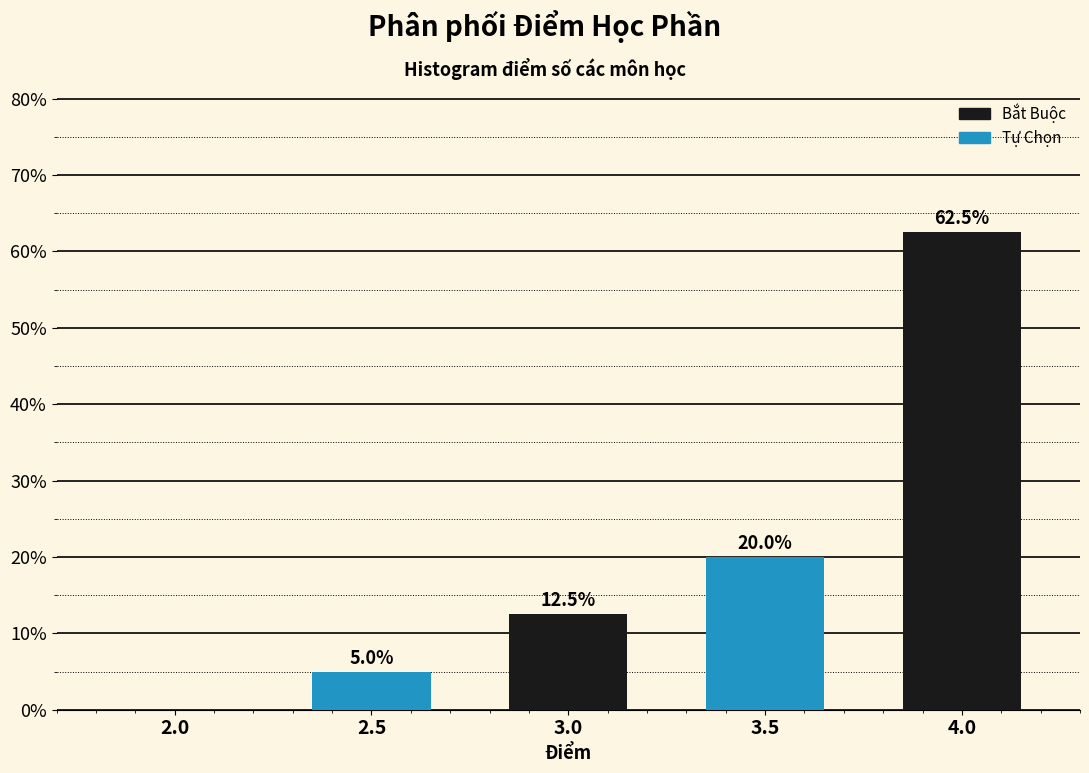

Reading left to right, extract all data points from this chart.

2.0=0.0	2.5=5.0	3.0=12.5	3.5=20.0	4.0=62.5